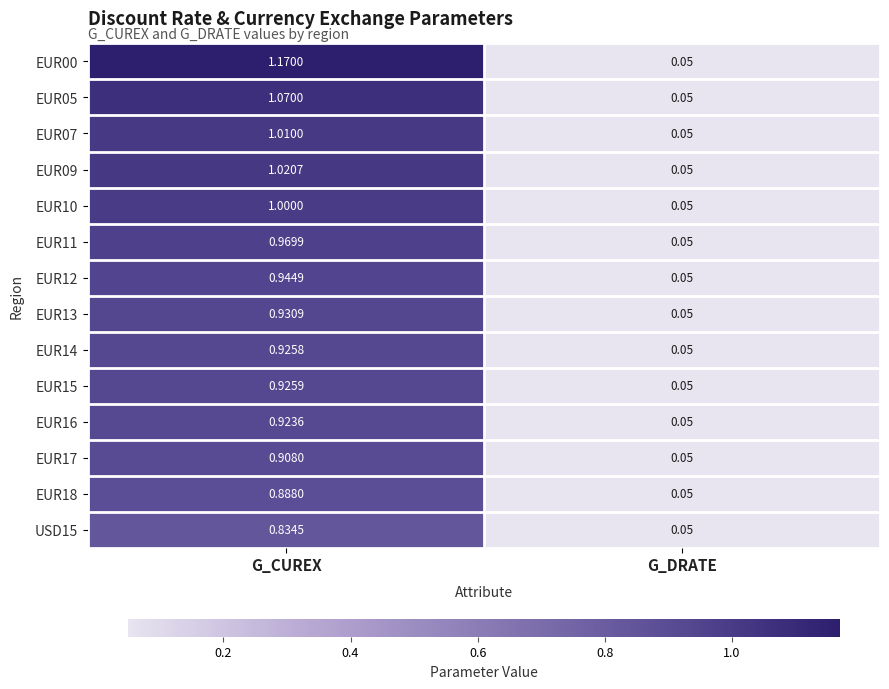

List the labels in order of EUR12 value, smallest first.

G_DRATE, G_CUREX